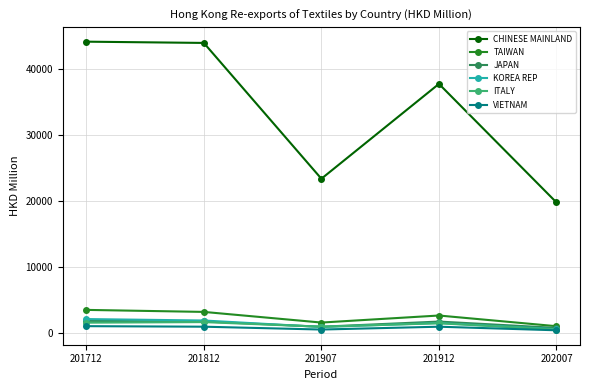

Which series has the largest total across all categories?

CHINESE MAINLAND